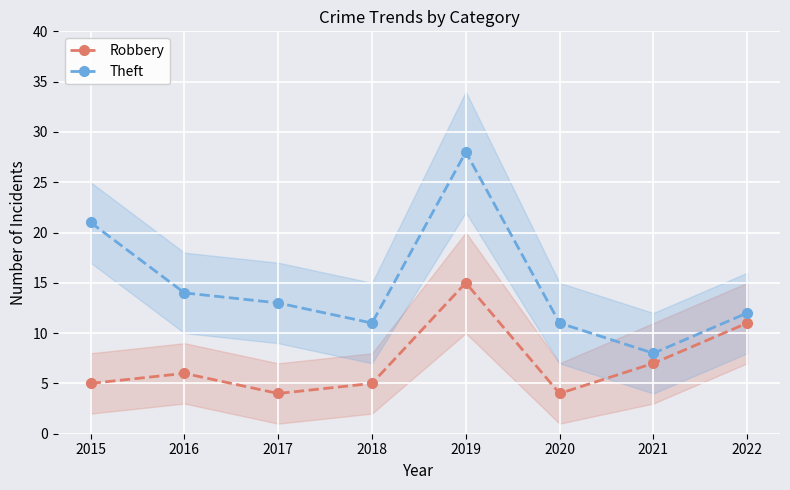

How many data points does each series have?

8